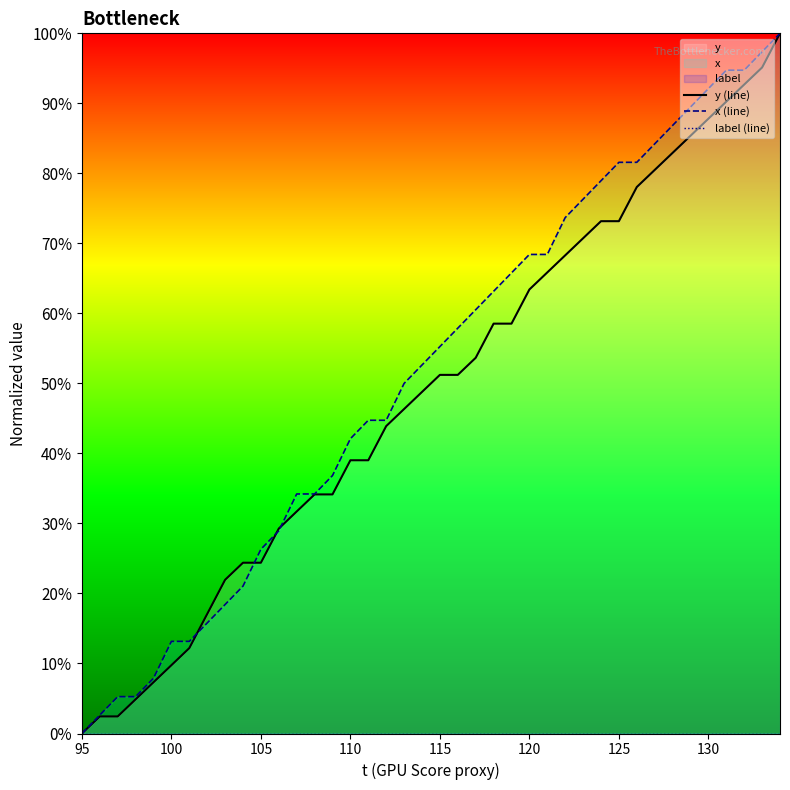

At which label is y (line) closest to 0?

95